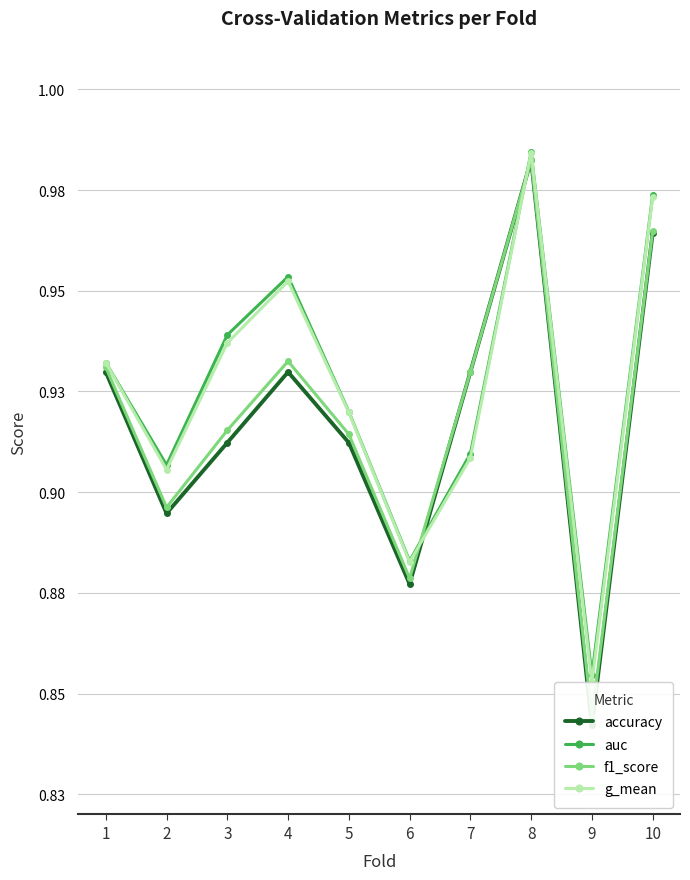

How many interior local valleys does the f1_score series have?

3